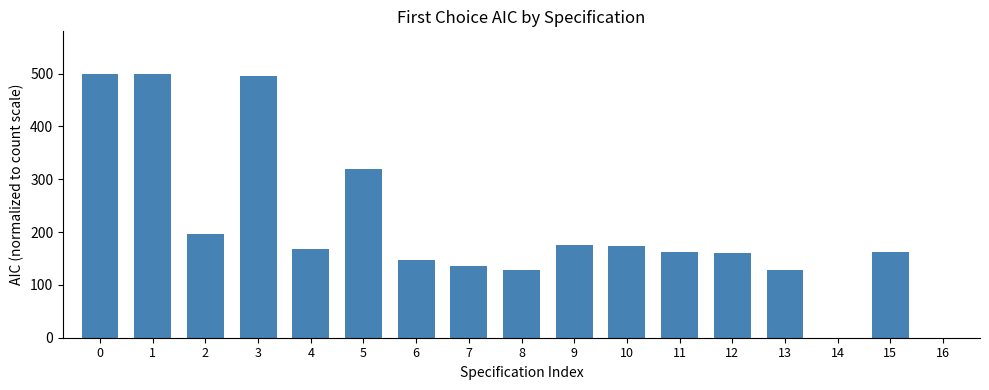

What is the sum of all values?

3547.1